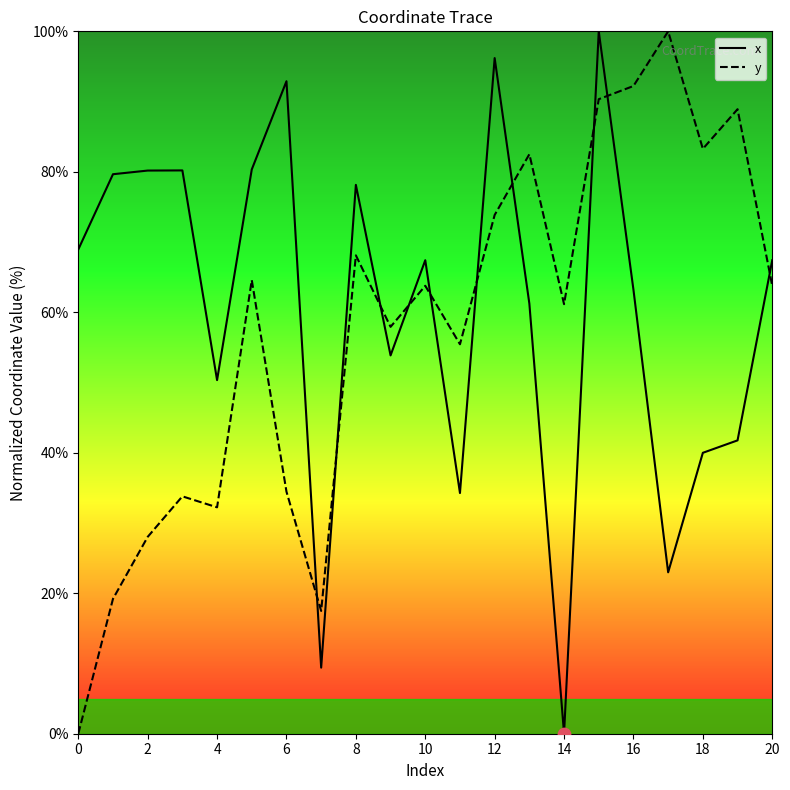

What is the difference between the maximum and minimum values in the x series?

100.0